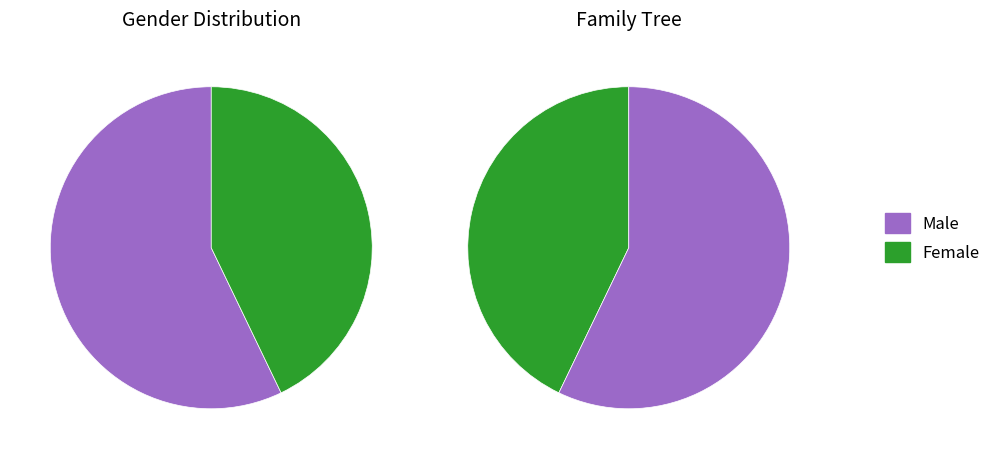

How much of the chart is everything except Male?

42.9%